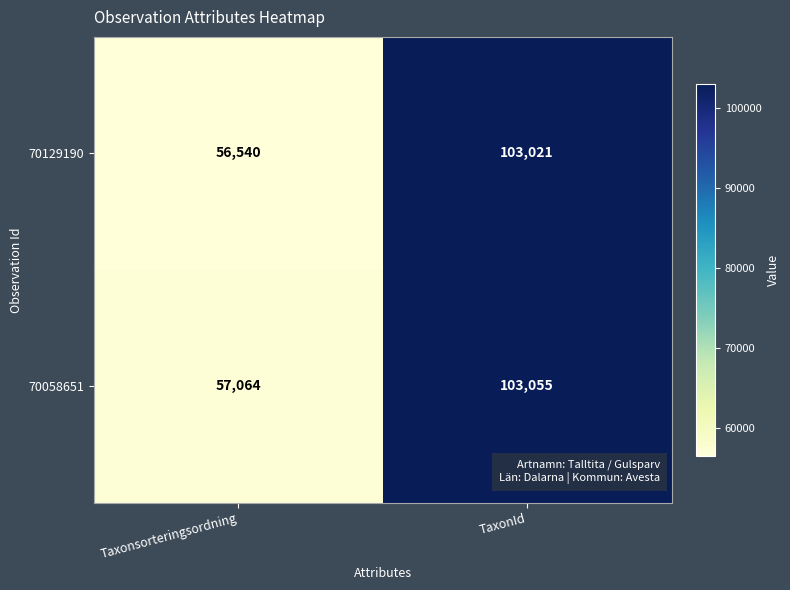

What is the difference between the maximum and minimum values in the 70129190 series?

46481